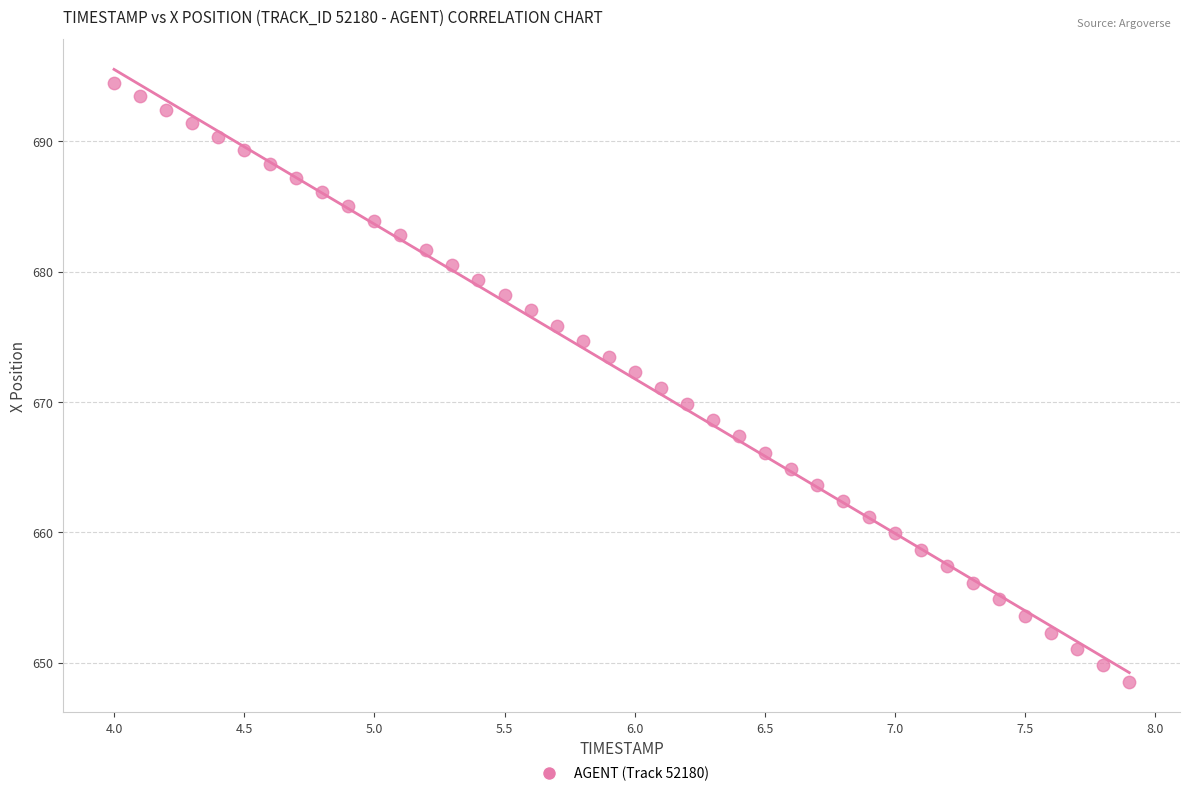

What is the range of X values (max minus min)?

3.9